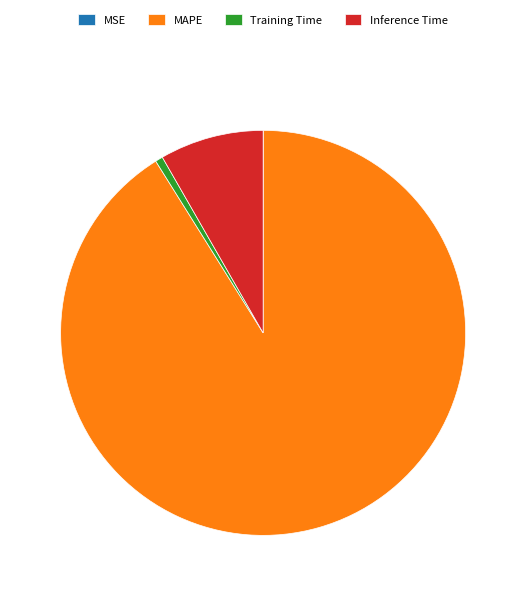

What is the ratio of the value at MAPE to the value at Inference Time?

11.0